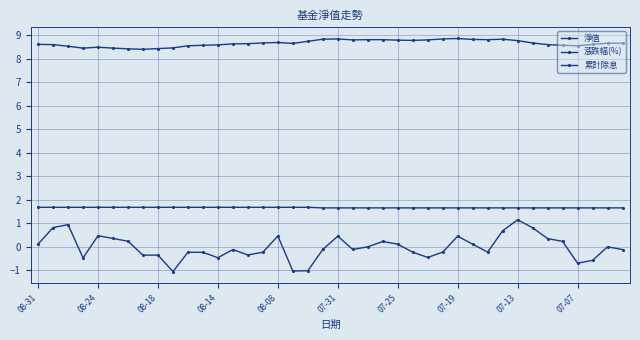

At how many categories does at least one series exceed 1?

40